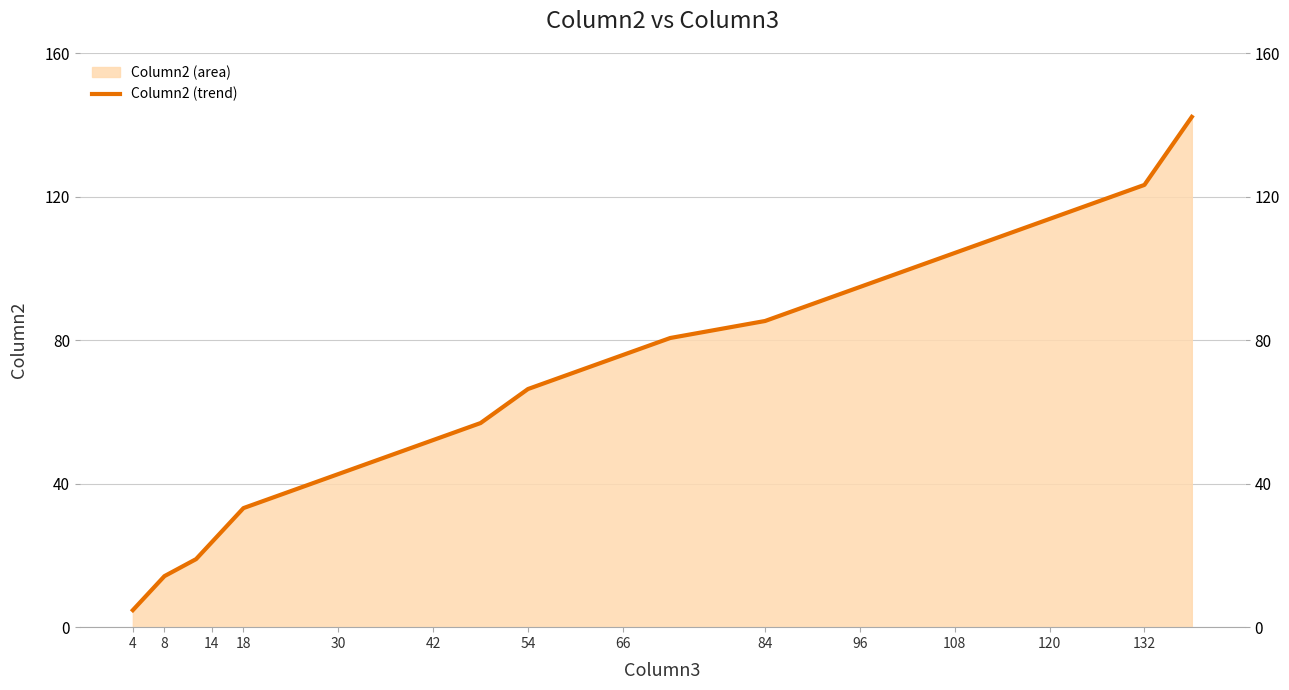

Approximately how many times larger is the value at 84 compared to 18?

2.6